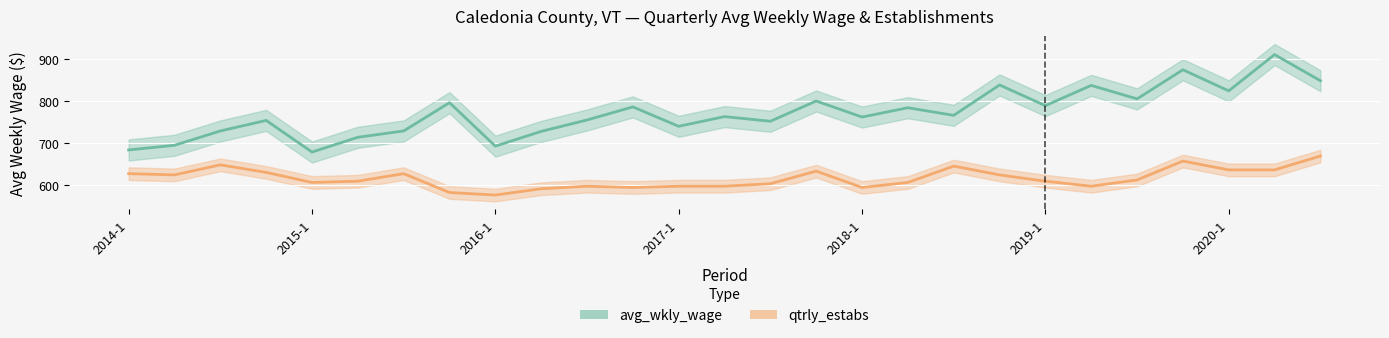

What is the difference between the maximum and second lowest values in the qtrly_estabs series?

86.4